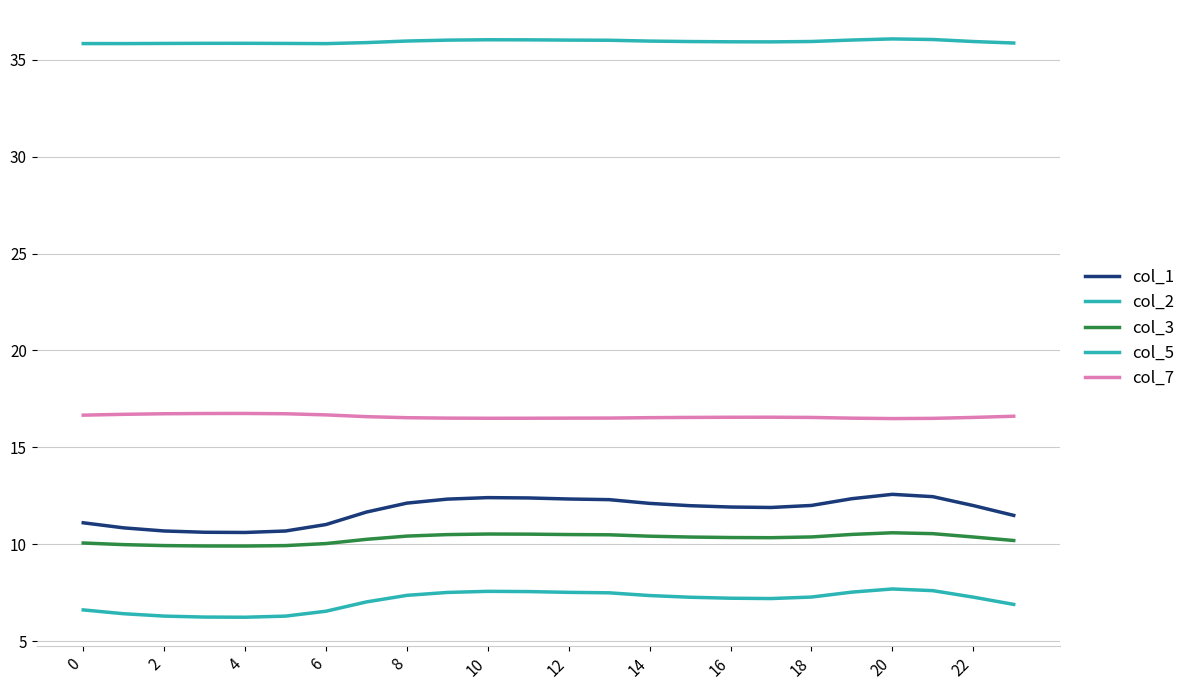

Which series has the largest range (max minus min)?

col_1